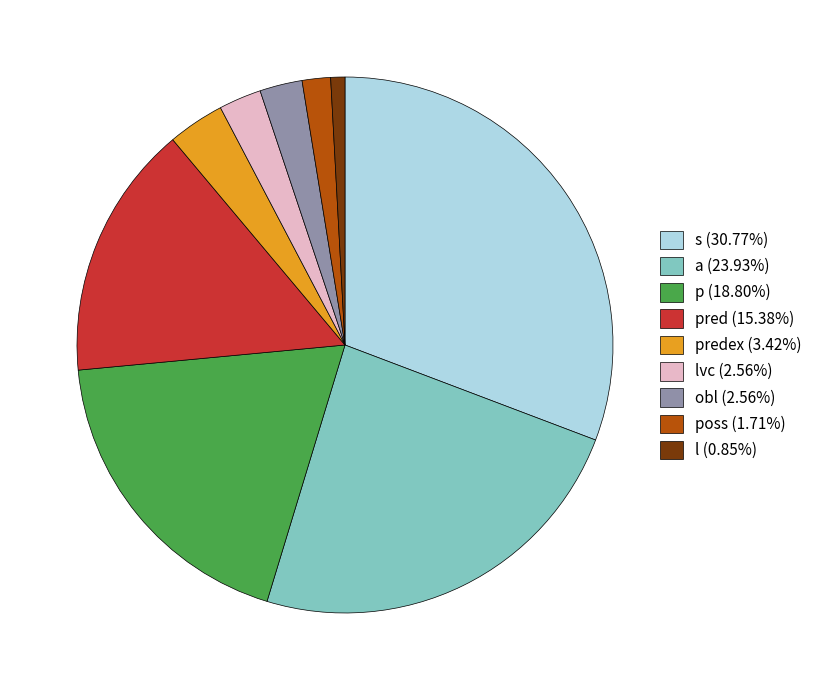

Does any single category account for the majority?

No